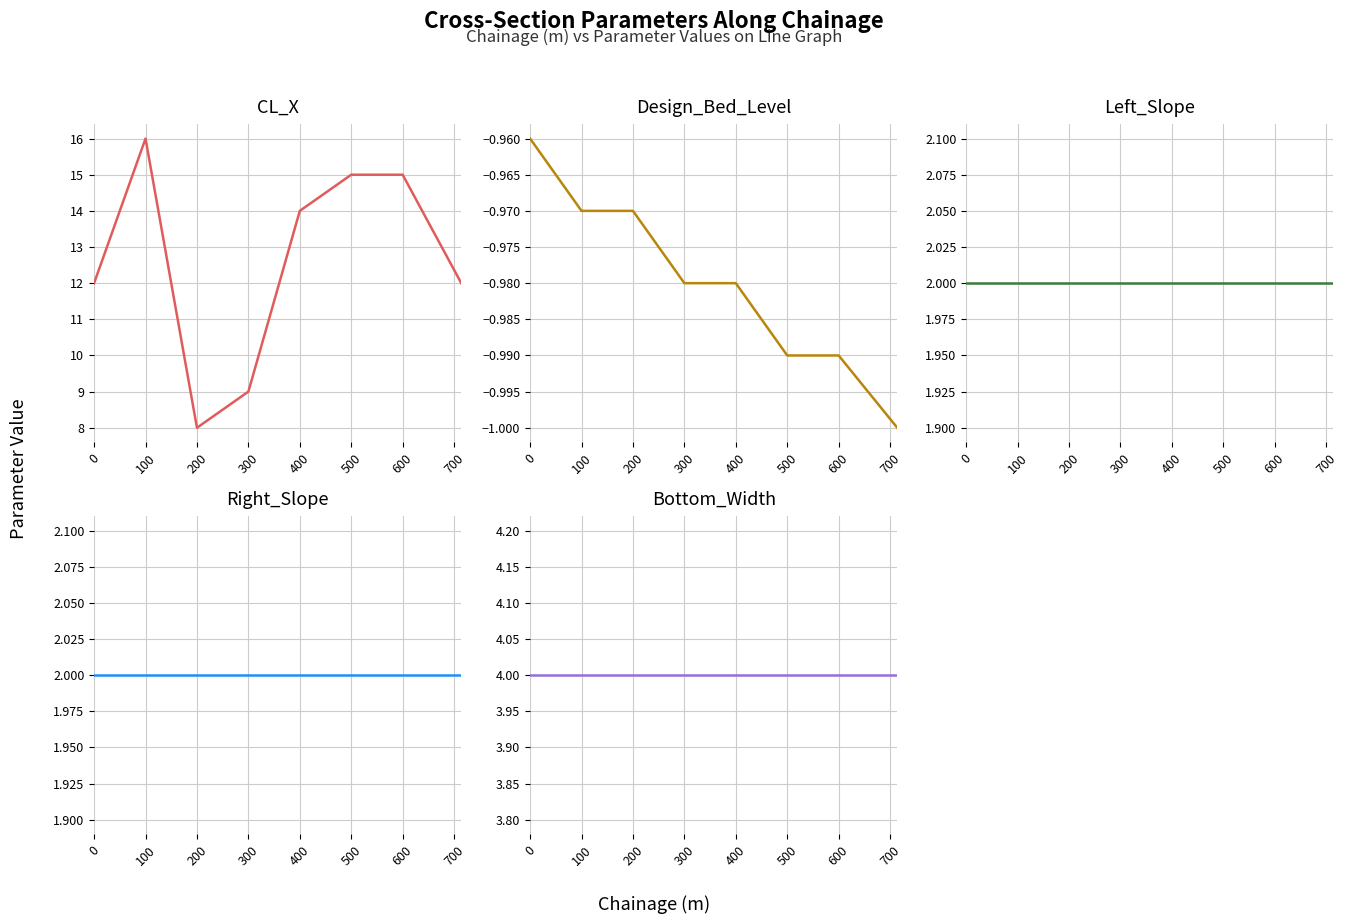

What is the value of the CL_X point at the 5th from the left?

14.0